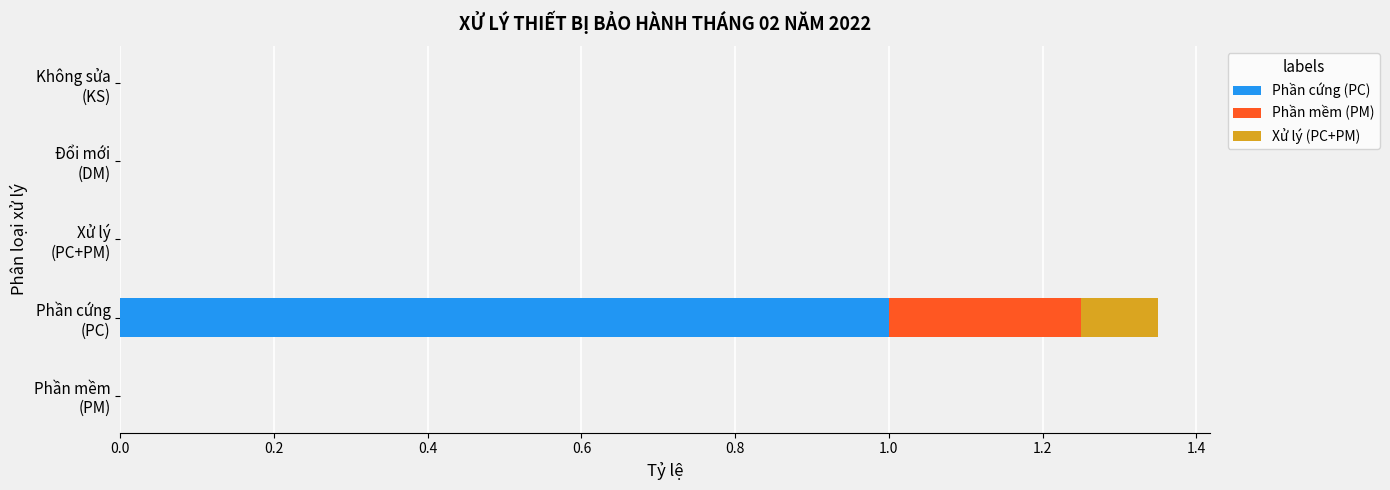

What is the highest value of the Phần cứng (PC) series?

1.0